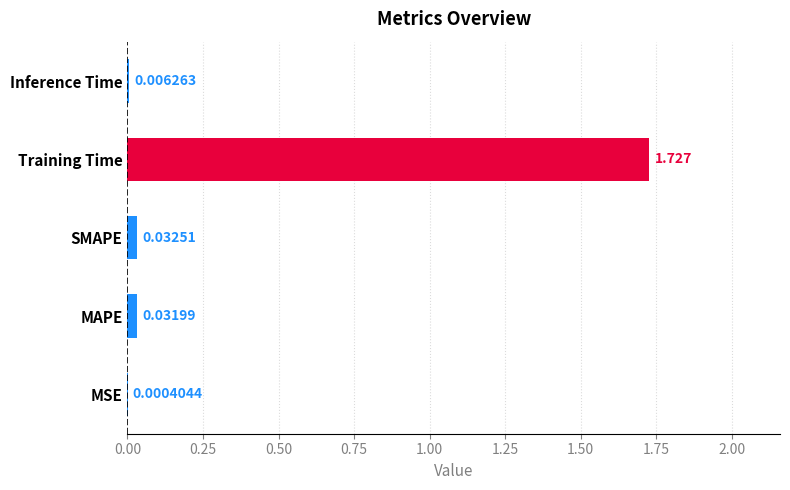

What is the average value?

0.4